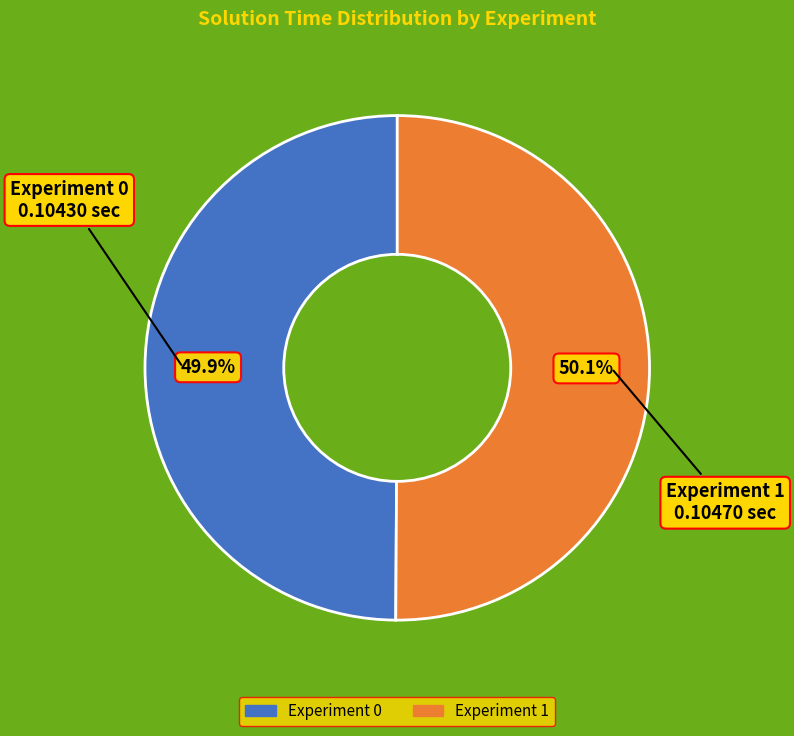

What percentage do Experiment 1 and Experiment 0 together represent?

100.0%